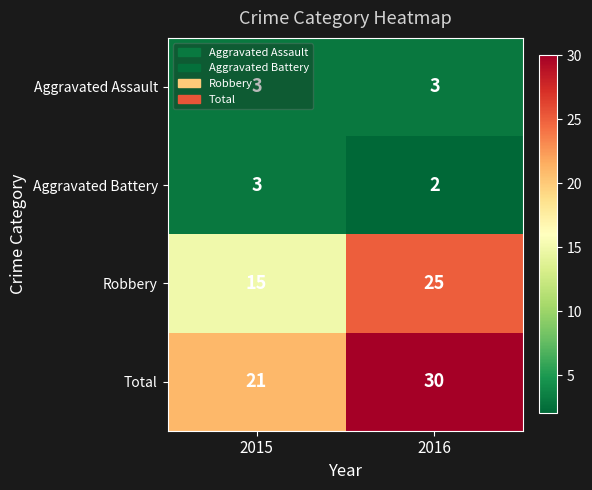

List the labels in order of Aggravated Battery value, largest first.

2015, 2016